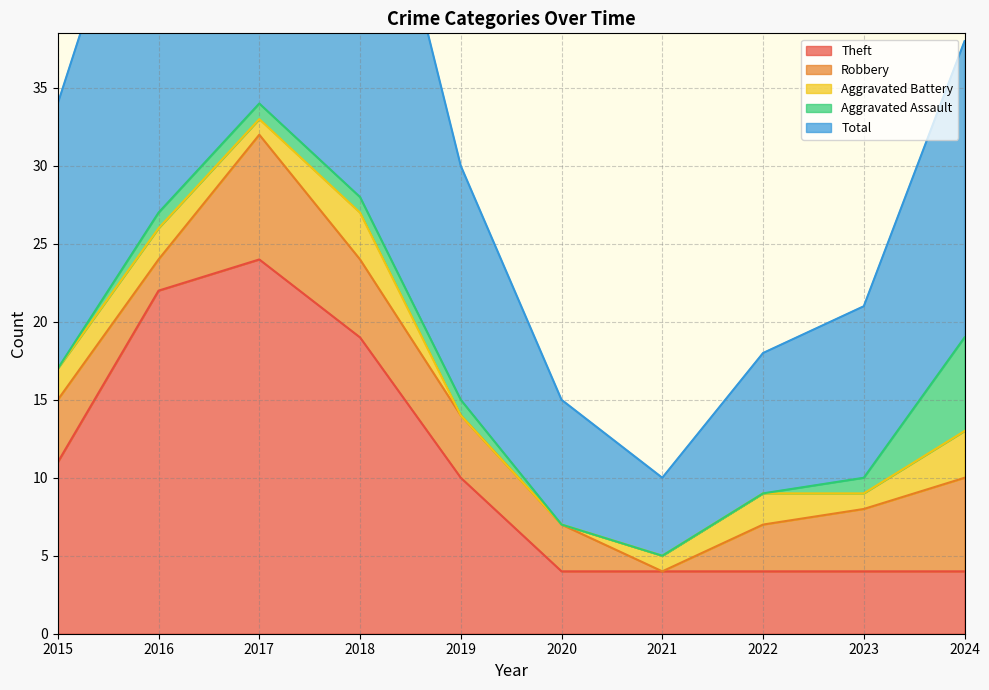

What are all the series names shown in the legend?

Theft, Robbery, Aggravated Battery, Aggravated Assault, Total